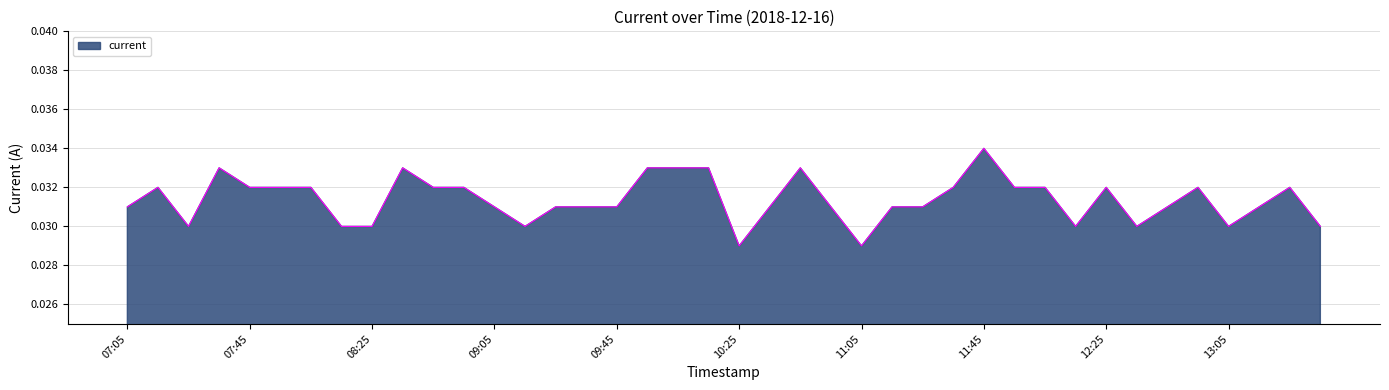

List the labels in order of value, smallest first.

10:25, 11:05, 07:25, 08:15, 08:25, 09:15, 12:15, 12:35, 13:05, 13:35, 07:05, 09:05, 09:25, 09:35, 09:45, 10:35, 10:55, 11:15, 11:25, 12:45, 13:15, 07:15, 07:45, 07:55, 08:05, 08:45, 08:55, 11:35, 11:55, 12:05, 12:25, 12:55, 13:25, 07:35, 08:35, 09:55, 10:05, 10:15, 10:45, 11:45